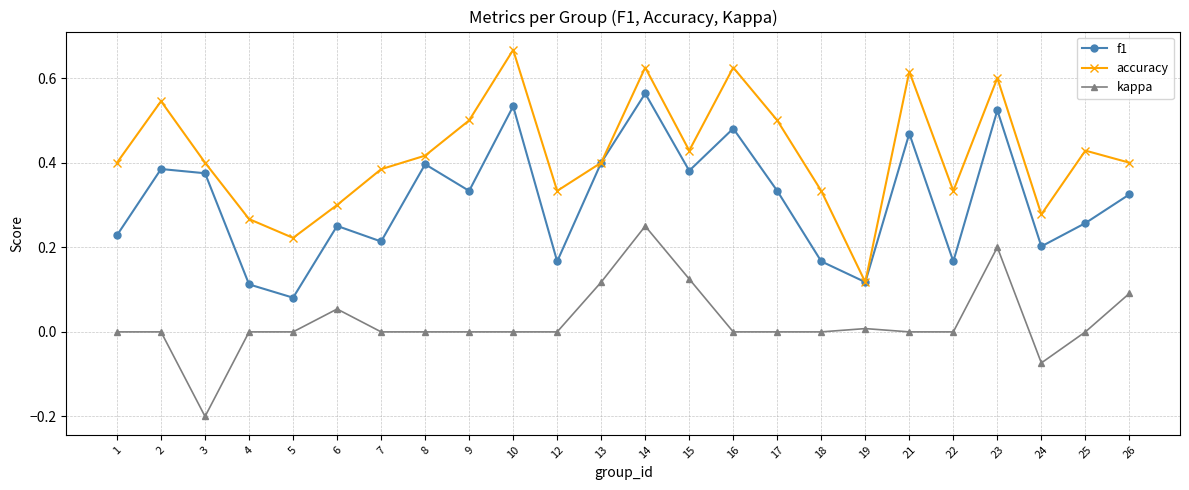

Which series has the widest spread of values?

accuracy